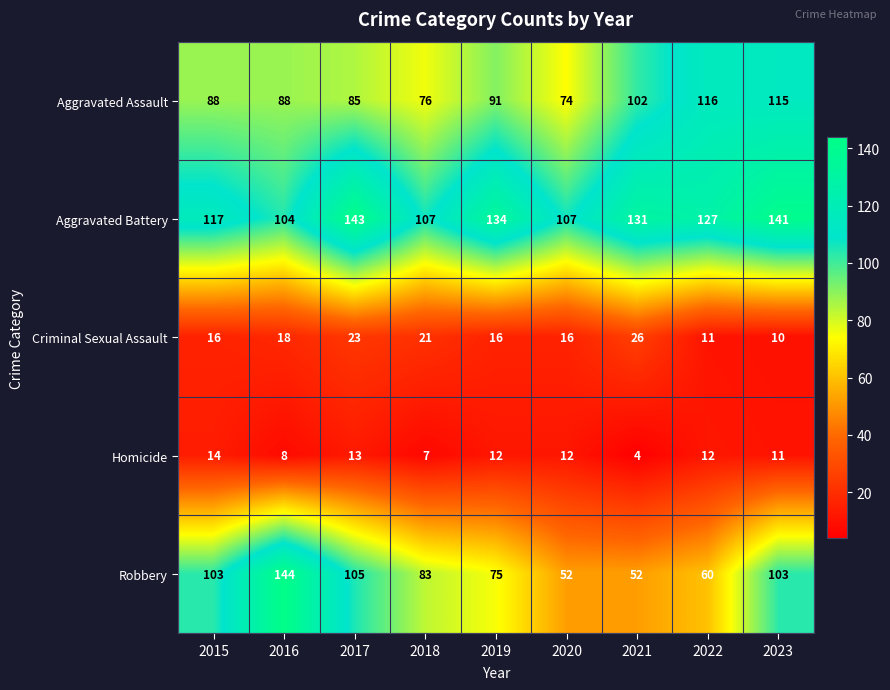

What is the sum of all Aggravated Assault values?

835